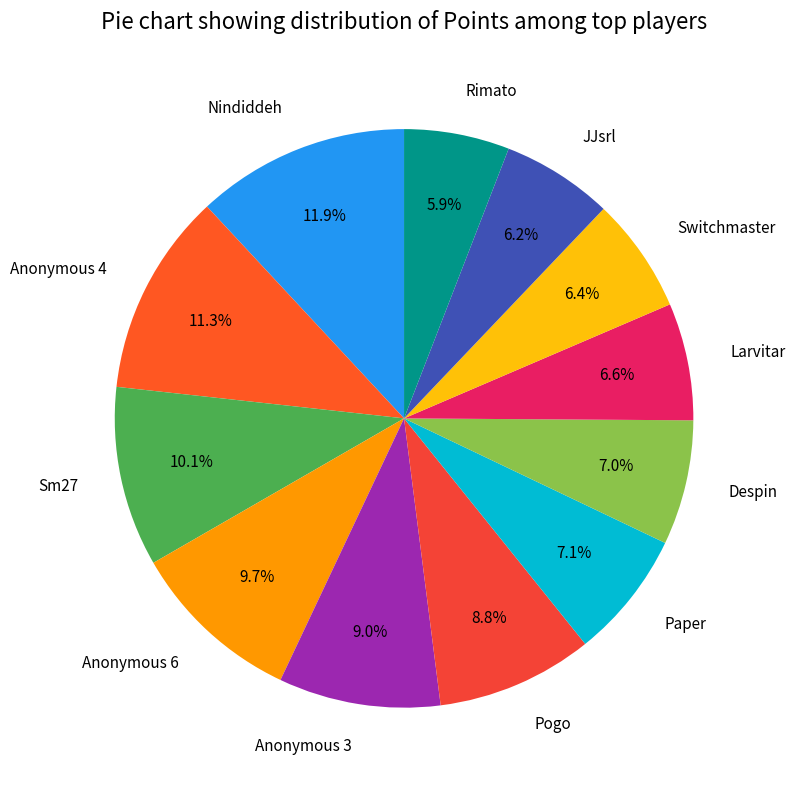

Count the number of slices in the pie.

12